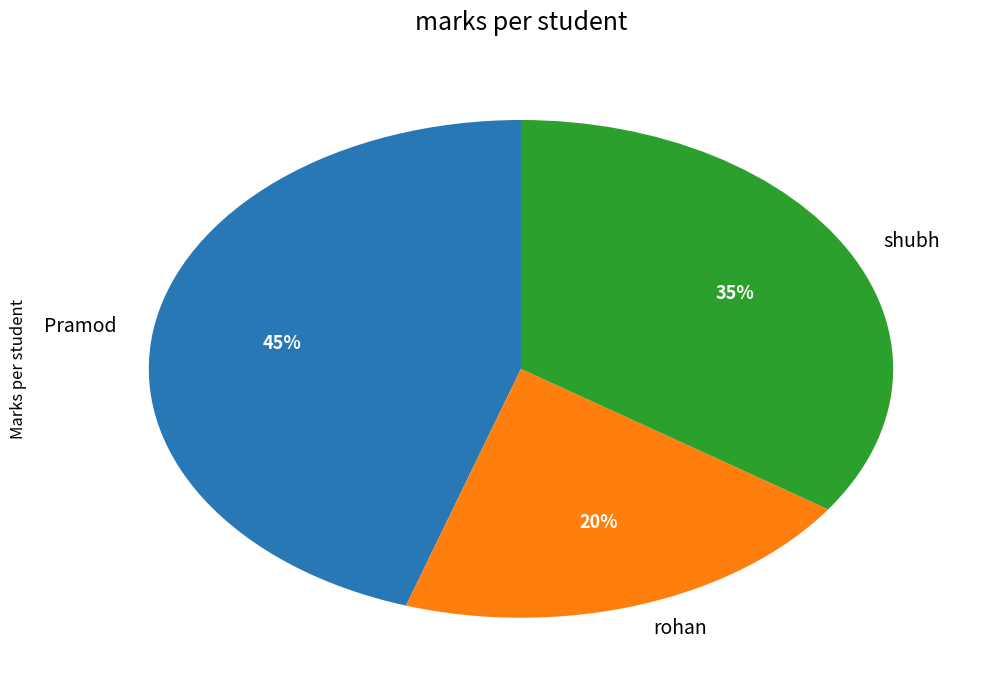

To the nearest percent, what percentage of the pie is shubh?

35%